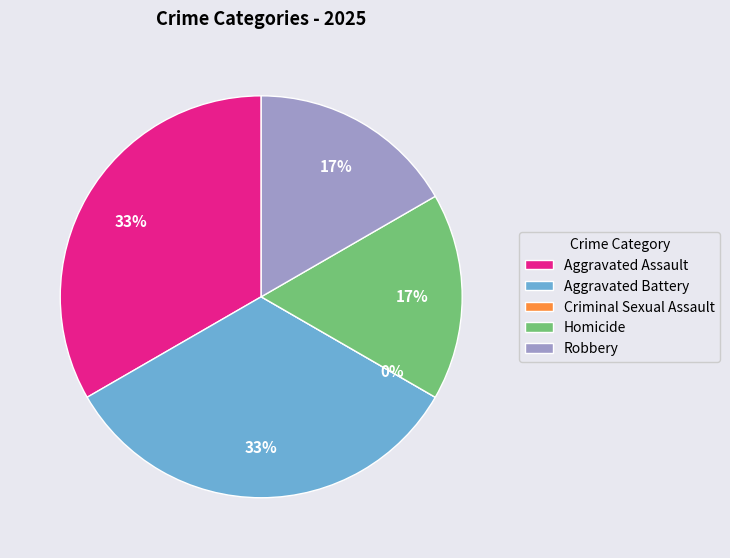

To the nearest percent, what percentage of the pie is Homicide?

17%